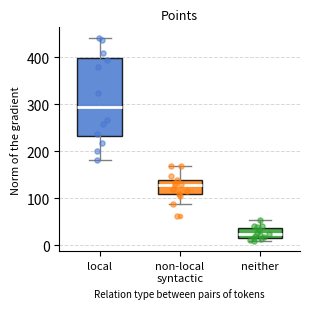

Where is the lower edge of the box for non-local syntactic on the y-axis? The values are not printed on the chart, so give them approximately, as read against the axis.

110